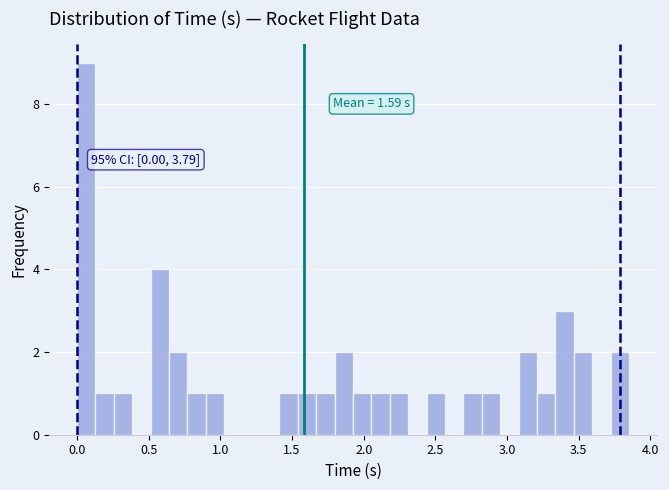

Around what value on the x-axis is the tallest bar? Give the approximate position of its centre, as read against the axis.

0.05